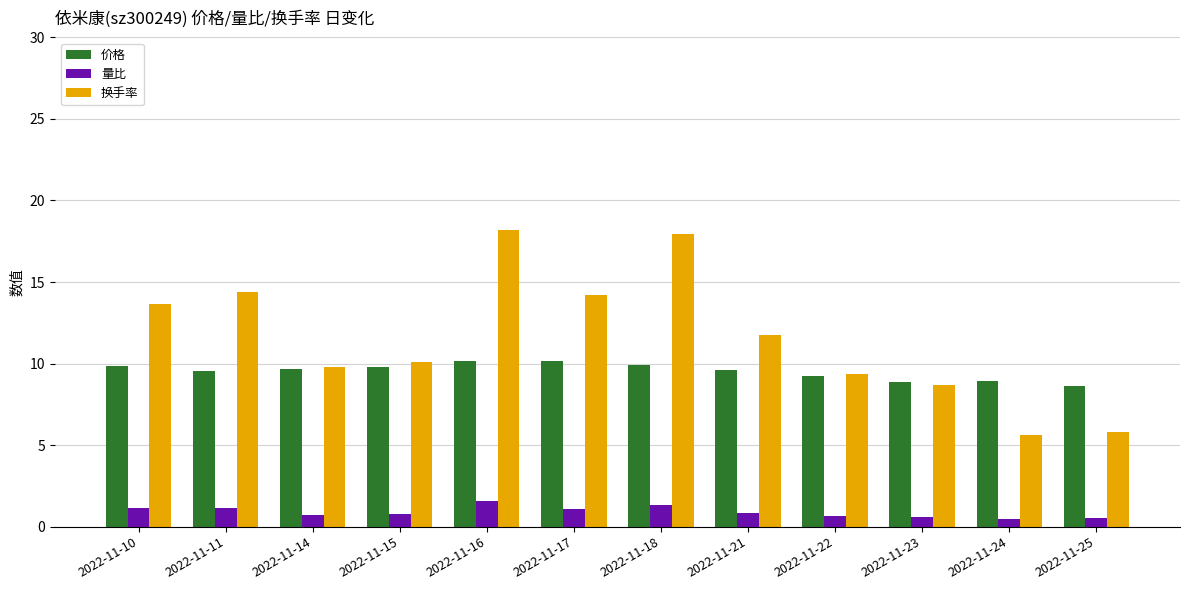

List the series in order of their overall mean, highest first.

换手率, 价格, 量比